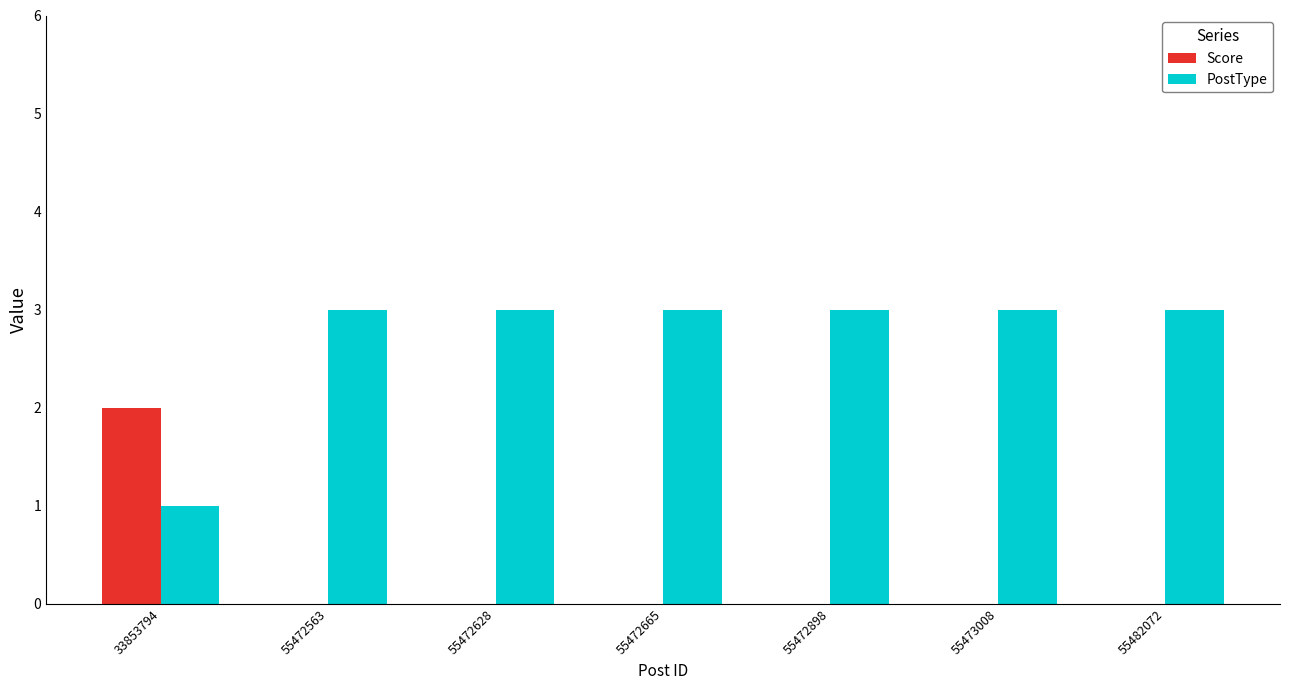

Are the bars grouped side by side (vs. stacked)?

Yes